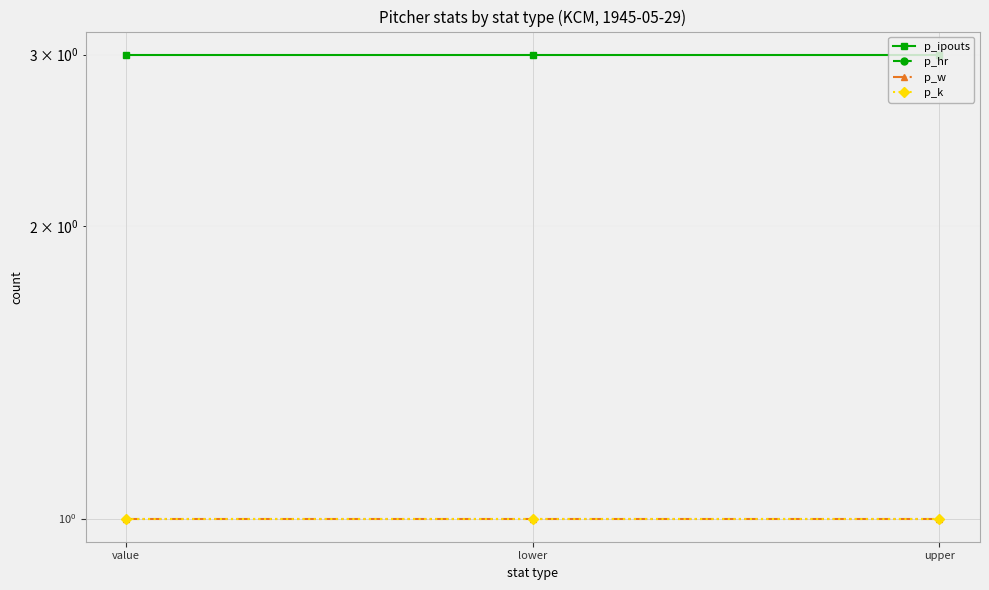

What are all the series names shown in the legend?

p_ipouts, p_hr, p_w, p_k